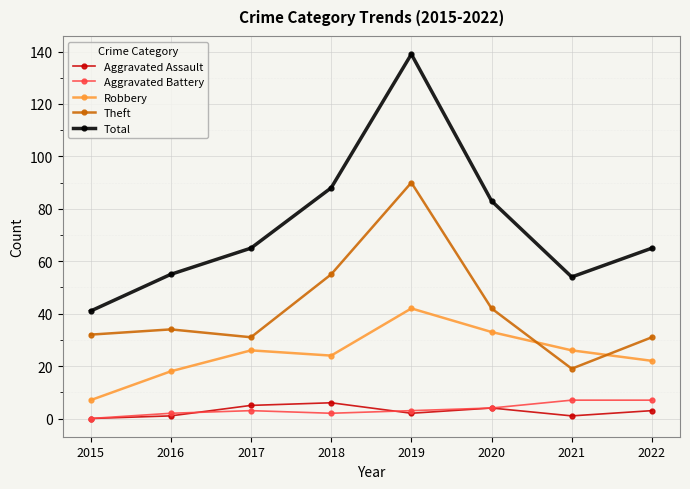

True or false: Aggravated Assault and Total intersect in this chart.

False